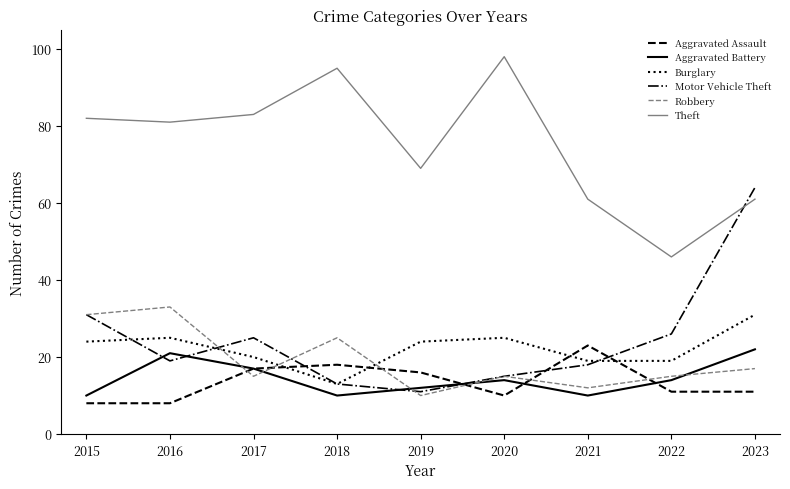

Between 2022 and 2023, which series saw the biggest shift?

Motor Vehicle Theft